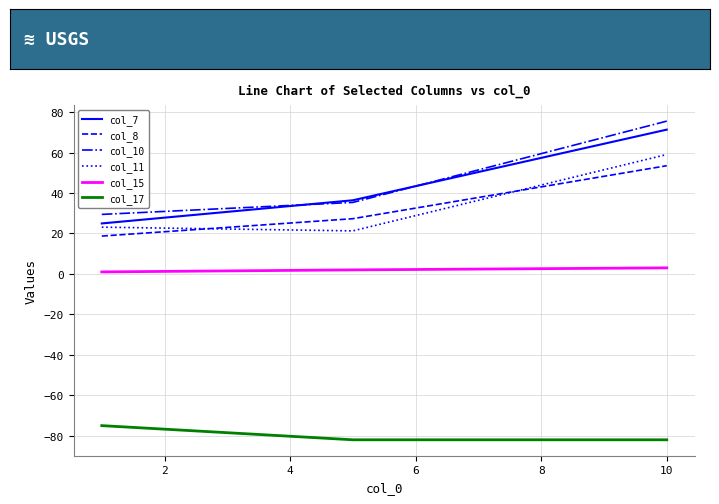

Which series has the largest range (max minus min)?

col_7